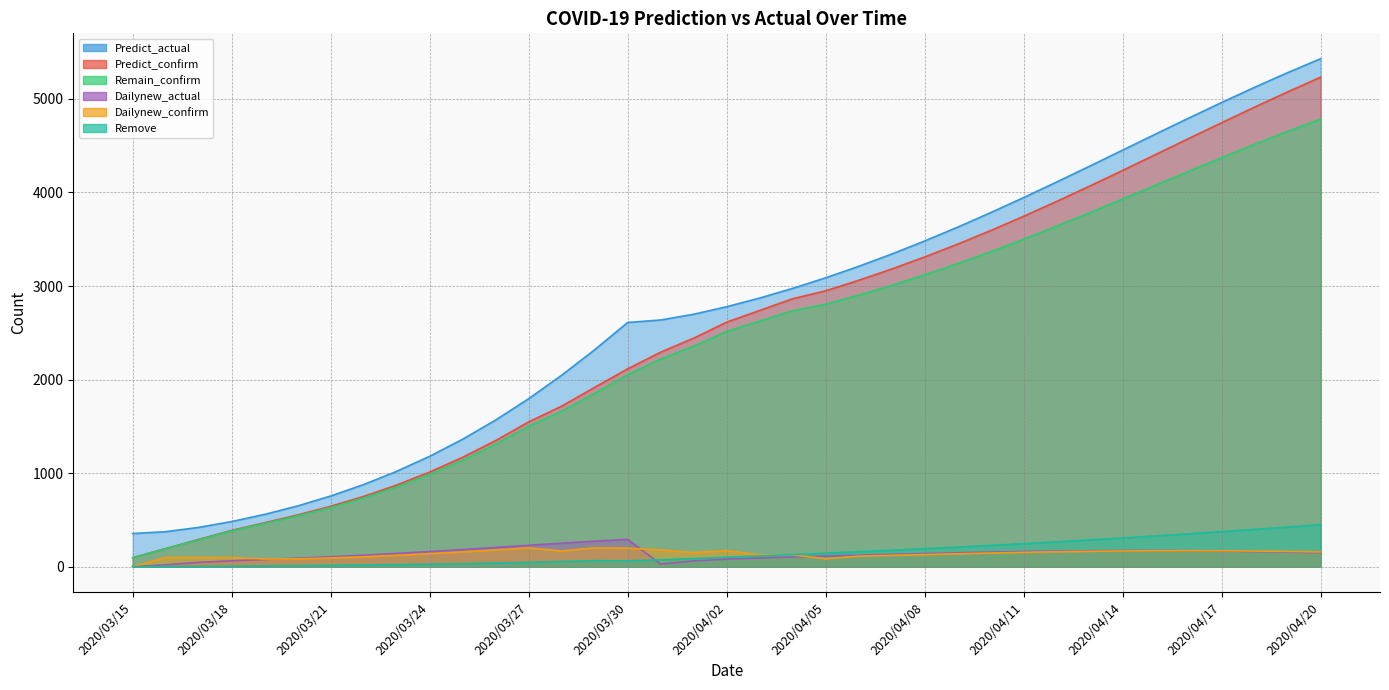

What is the maximum value shown in the chart?

5429.8